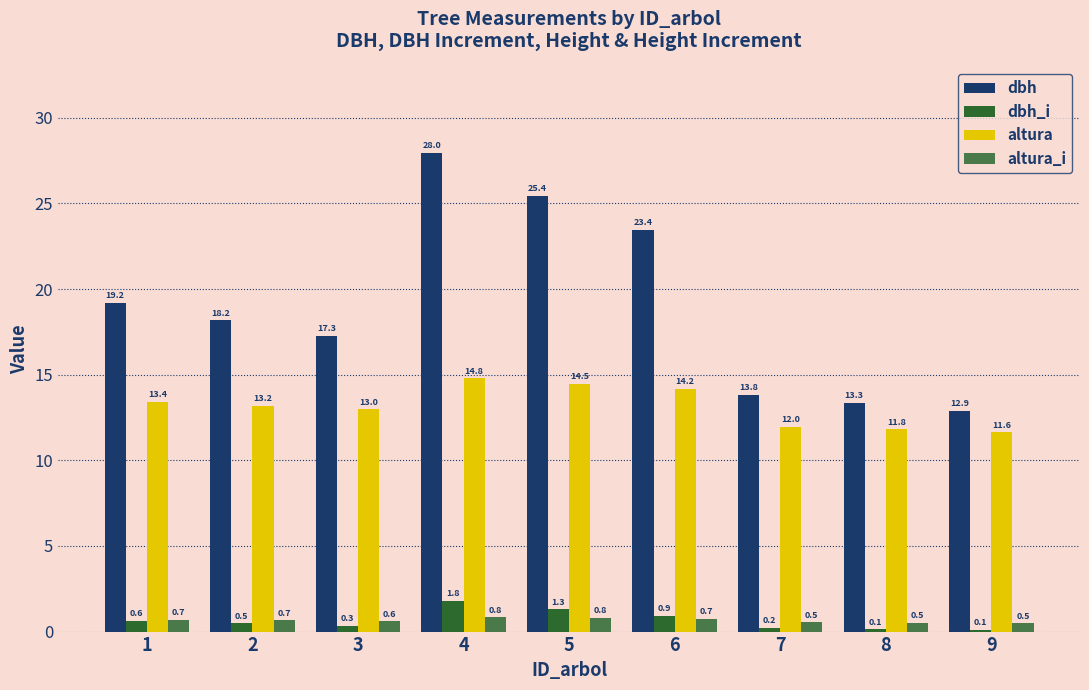

At which label is altura_i closest to 0?

9